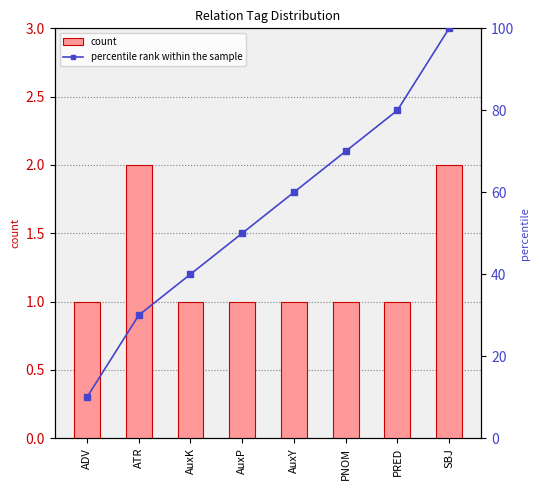

Are the bars grouped side by side (vs. stacked)?

Yes